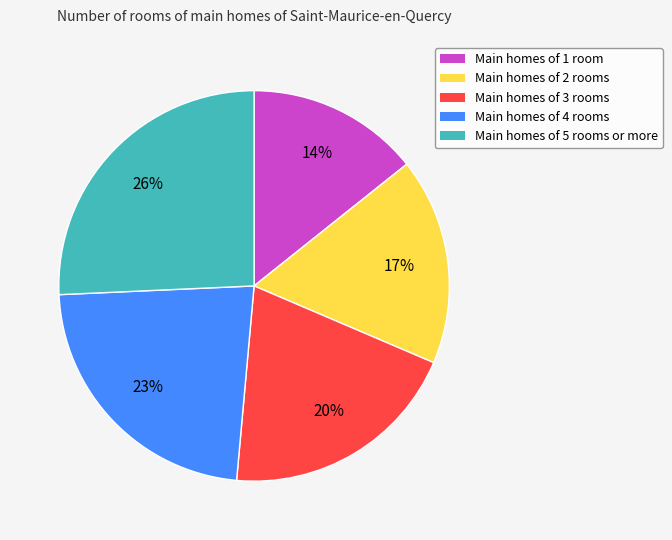

How many slices are in this pie chart?

5